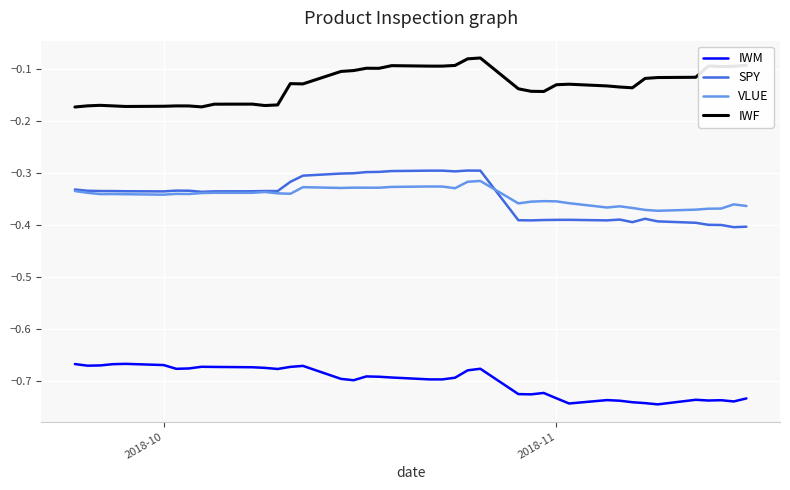

Which series has the largest total across all categories?

IWF